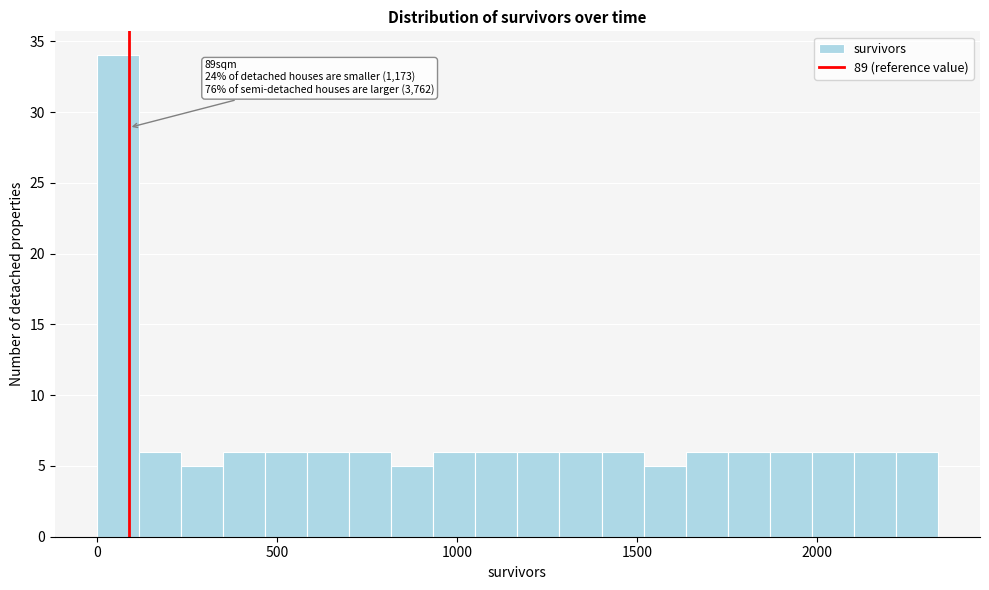

Around what value on the x-axis is the tallest bar? Give the approximate position of its centre, as read against the axis.

50